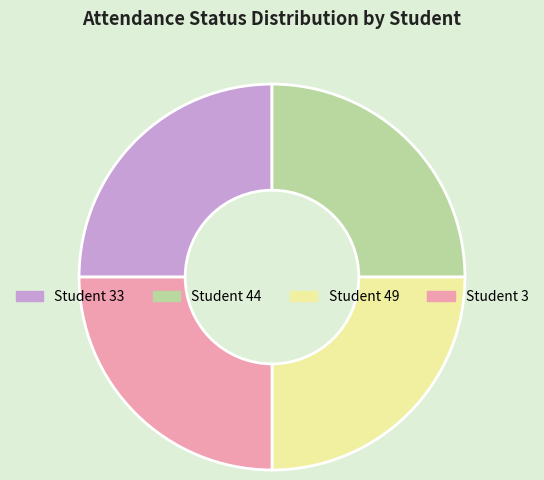

What is the ratio of the value at Student 49 to the value at Student 44?

1.0